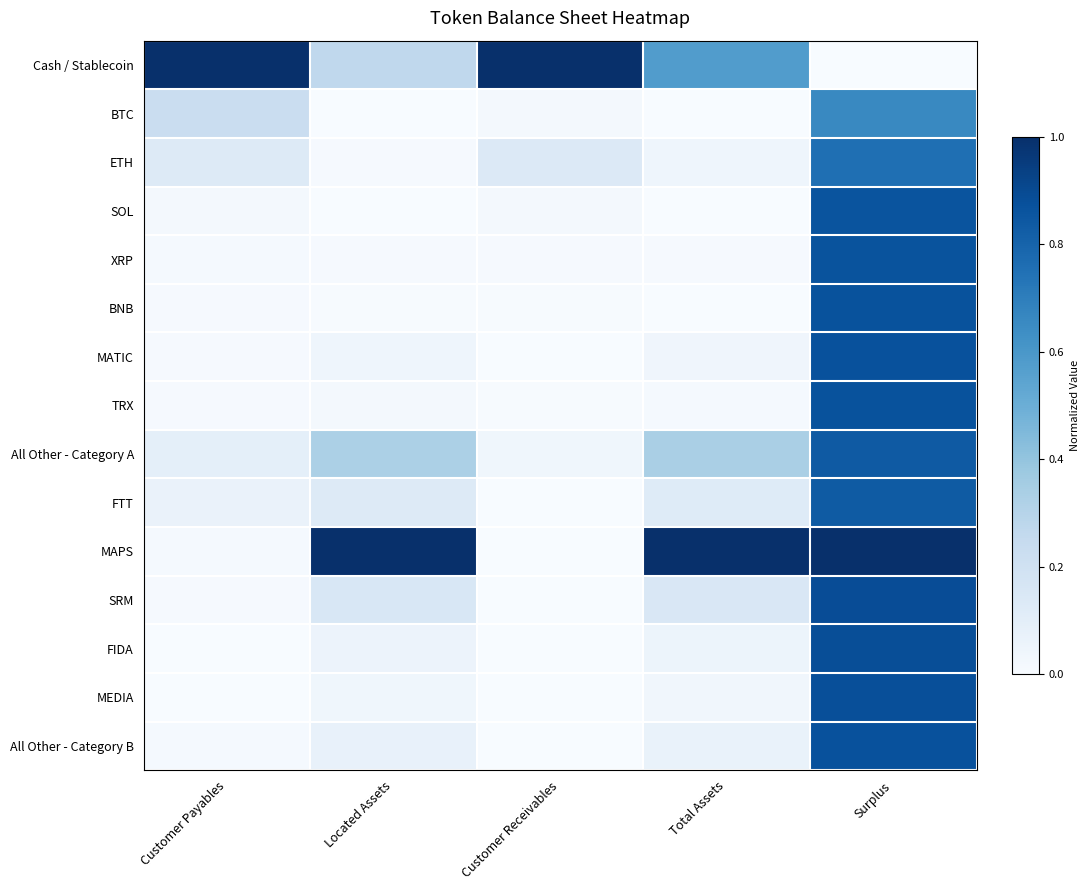

Reading left to right, what are all the values shown in this chart?

Cash / Stablecoin: Customer Payables=1.0	Located Assets=0.3	Customer Receivables=1.0	Total Assets=0.6	Surplus=0.0
BTC: Customer Payables=0.2	Located Assets=0.0	Customer Receivables=0.0	Total Assets=0.0	Surplus=0.7
ETH: Customer Payables=0.1	Located Assets=0.0	Customer Receivables=0.1	Total Assets=0.0	Surplus=0.8
SOL: Customer Payables=0.0	Located Assets=0.0	Customer Receivables=0.0	Total Assets=0.0	Surplus=0.9
XRP: Customer Payables=0.0	Located Assets=0.0	Customer Receivables=0.0	Total Assets=0.0	Surplus=0.9
BNB: Customer Payables=0.0	Located Assets=0.0	Customer Receivables=0.0	Total Assets=0.0	Surplus=0.9
MATIC: Customer Payables=0.0	Located Assets=0.0	Customer Receivables=0.0	Total Assets=0.0	Surplus=0.9
TRX: Customer Payables=0.0	Located Assets=0.0	Customer Receivables=0.0	Total Assets=0.0	Surplus=0.9
All Other - Category A: Customer Payables=0.1	Located Assets=0.3	Customer Receivables=0.0	Total Assets=0.3	Surplus=0.8
FTT: Customer Payables=0.1	Located Assets=0.1	Customer Receivables=0.0	Total Assets=0.1	Surplus=0.8
MAPS: Customer Payables=0.0	Located Assets=1.0	Customer Receivables=0.0	Total Assets=1.0	Surplus=1.0
SRM: Customer Payables=0.0	Located Assets=0.2	Customer Receivables=0.0	Total Assets=0.2	Surplus=0.9
FIDA: Customer Payables=0.0	Located Assets=0.1	Customer Receivables=0.0	Total Assets=0.1	Surplus=0.9
MEDIA: Customer Payables=0.0	Located Assets=0.0	Customer Receivables=0.0	Total Assets=0.0	Surplus=0.9
All Other - Category B: Customer Payables=0.0	Located Assets=0.1	Customer Receivables=0.0	Total Assets=0.1	Surplus=0.9